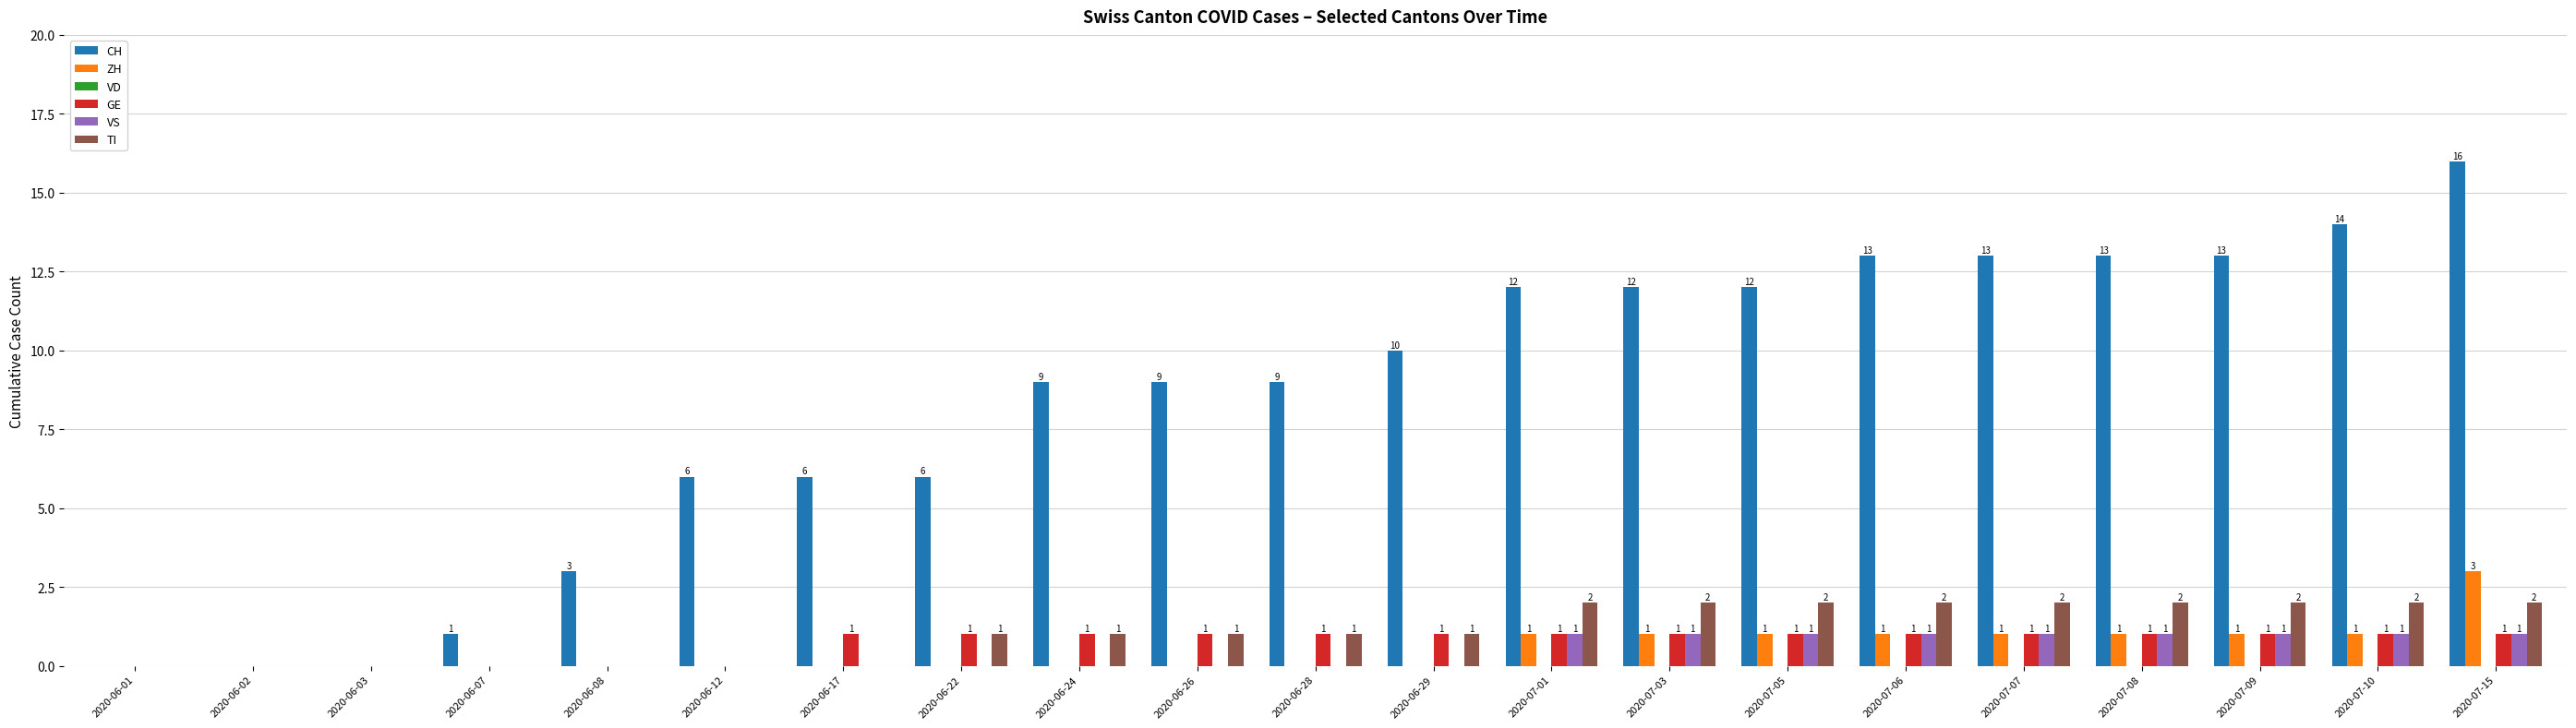

What is the greatest value displayed?

16